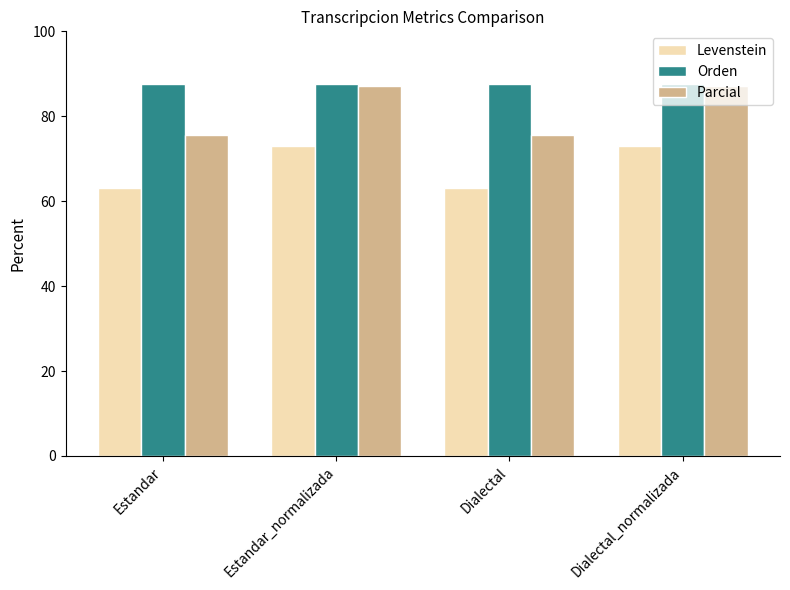

Is it true that Orden equals 58.7 at Dialectal?

False